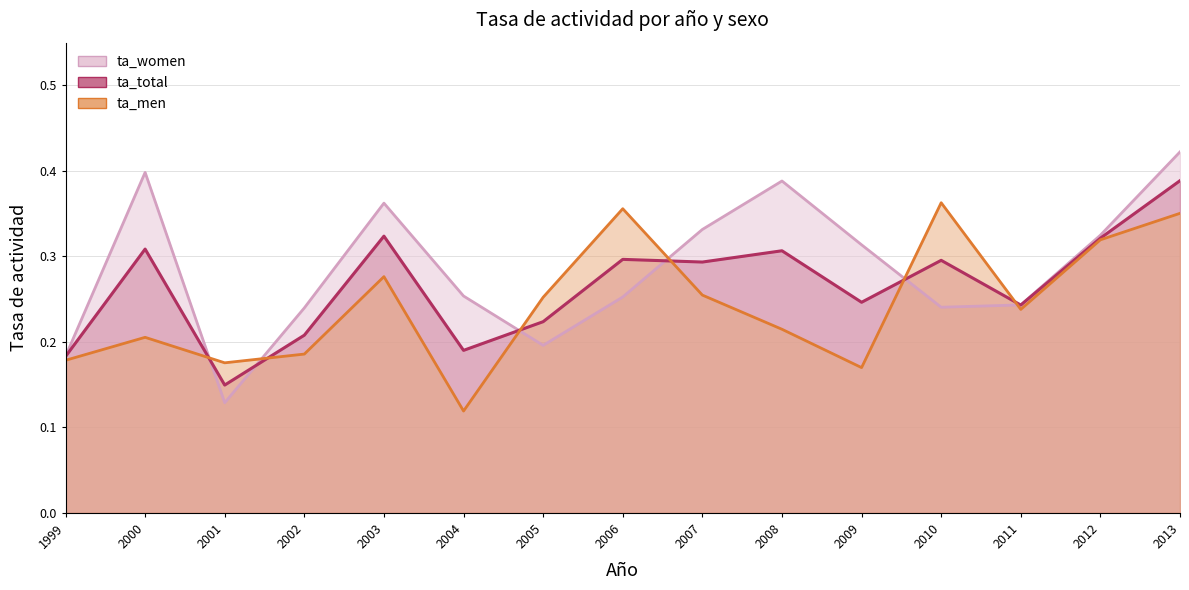

Rank the categories by ta_women line value from highest to lowest.

2013, 2000, 2008, 2003, 2007, 2012, 2009, 2004, 2006, 2011, 2010, 2002, 2005, 1999, 2001